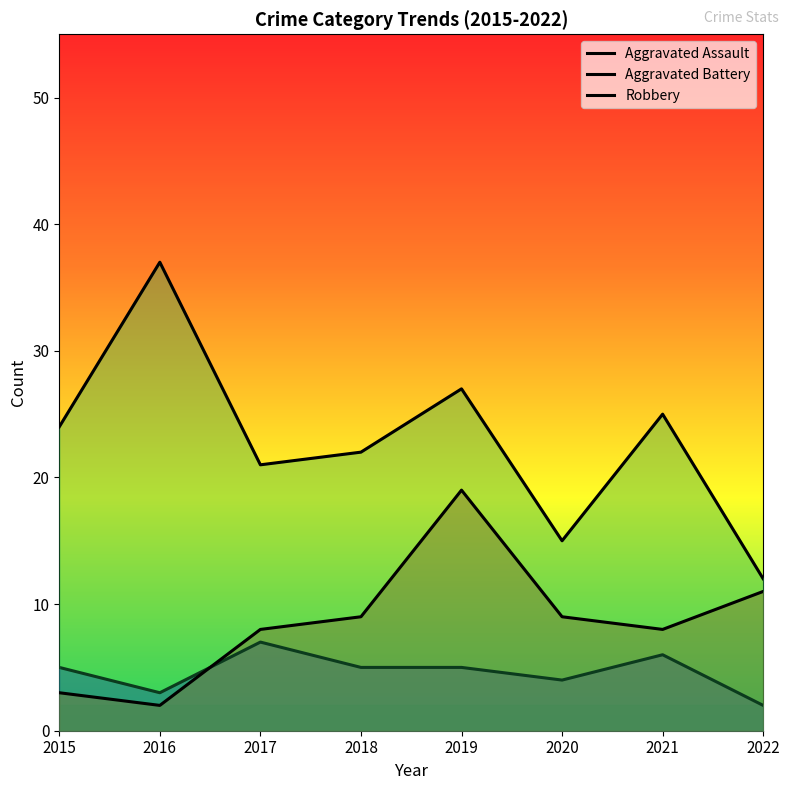

What is the difference between the maximum and minimum values in the Robbery series?

25